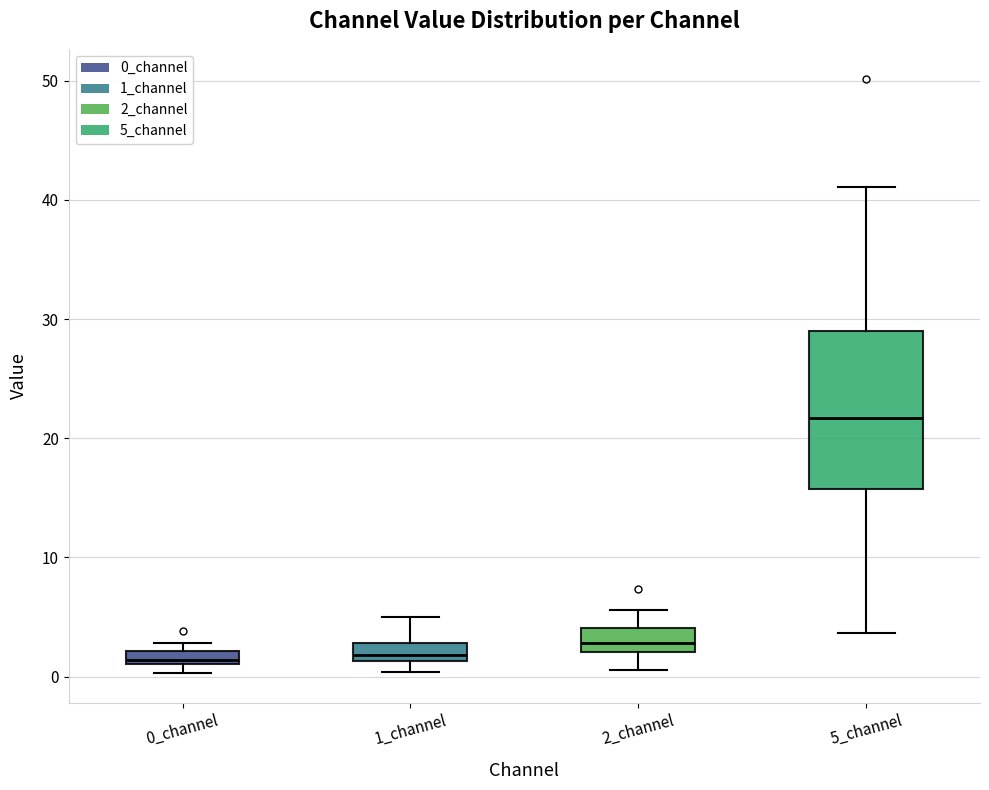

Comparing the boxes themselves (not the whiskers), which one is the tallest?

5_channel